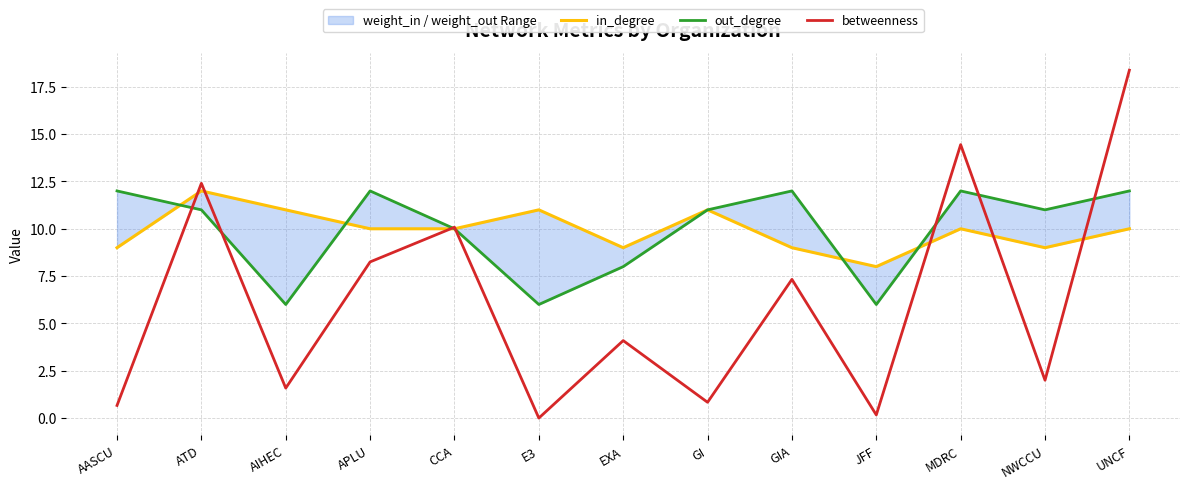

Where is betweenness nearest to the value 9?

APLU